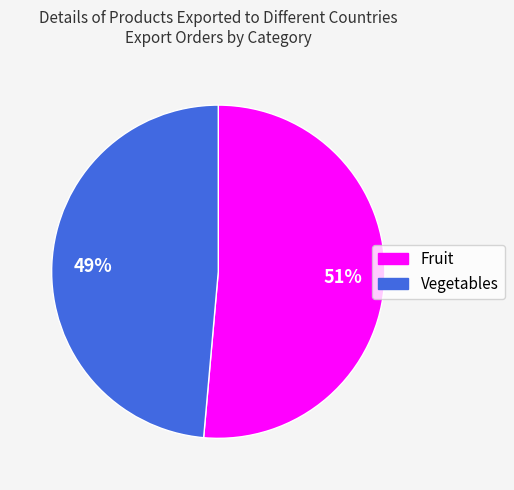

To the nearest percent, what is the combined percentage of Vegetables and Fruit?

100%